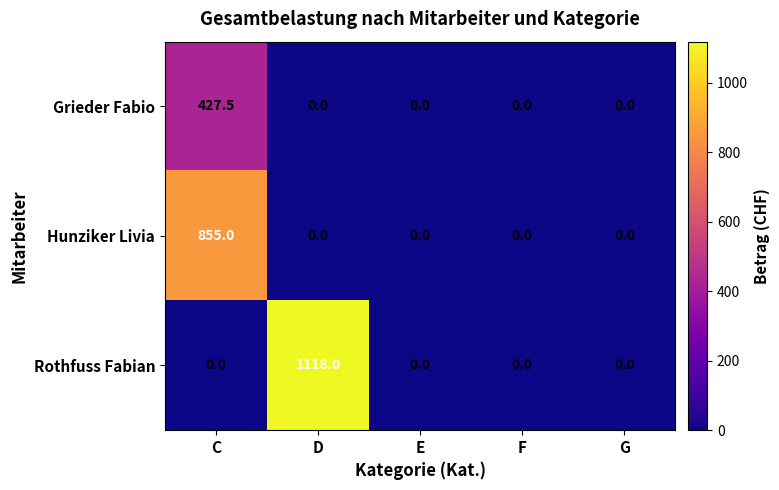

Between C and E, which series saw the biggest shift?

Hunziker Livia